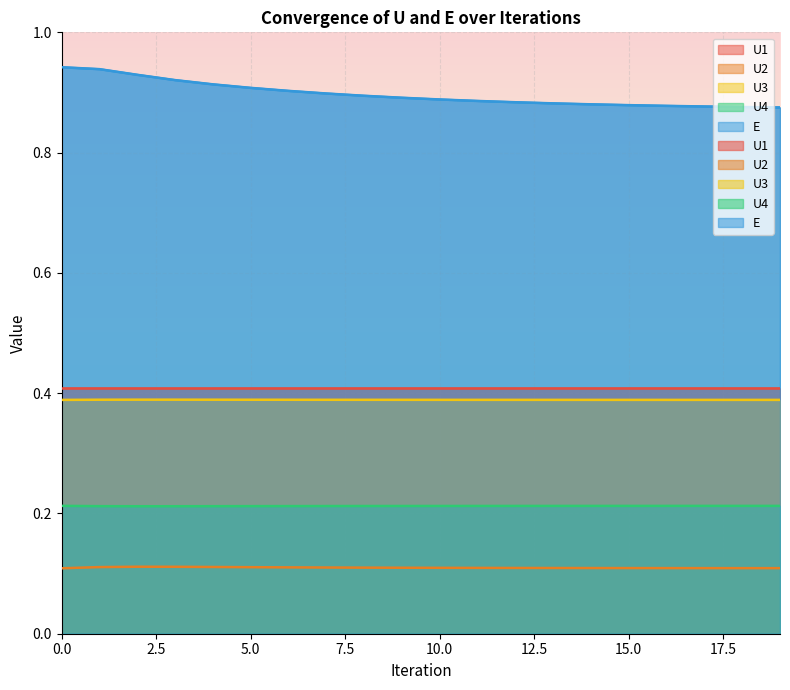

What are all the series names shown in the legend?

U1, U2, U3, U4, E